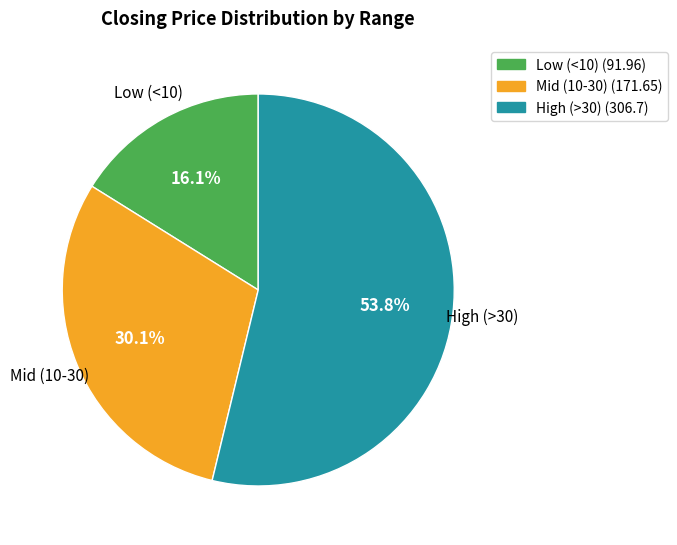

Is there any slice that represents more than half of the pie?

Yes